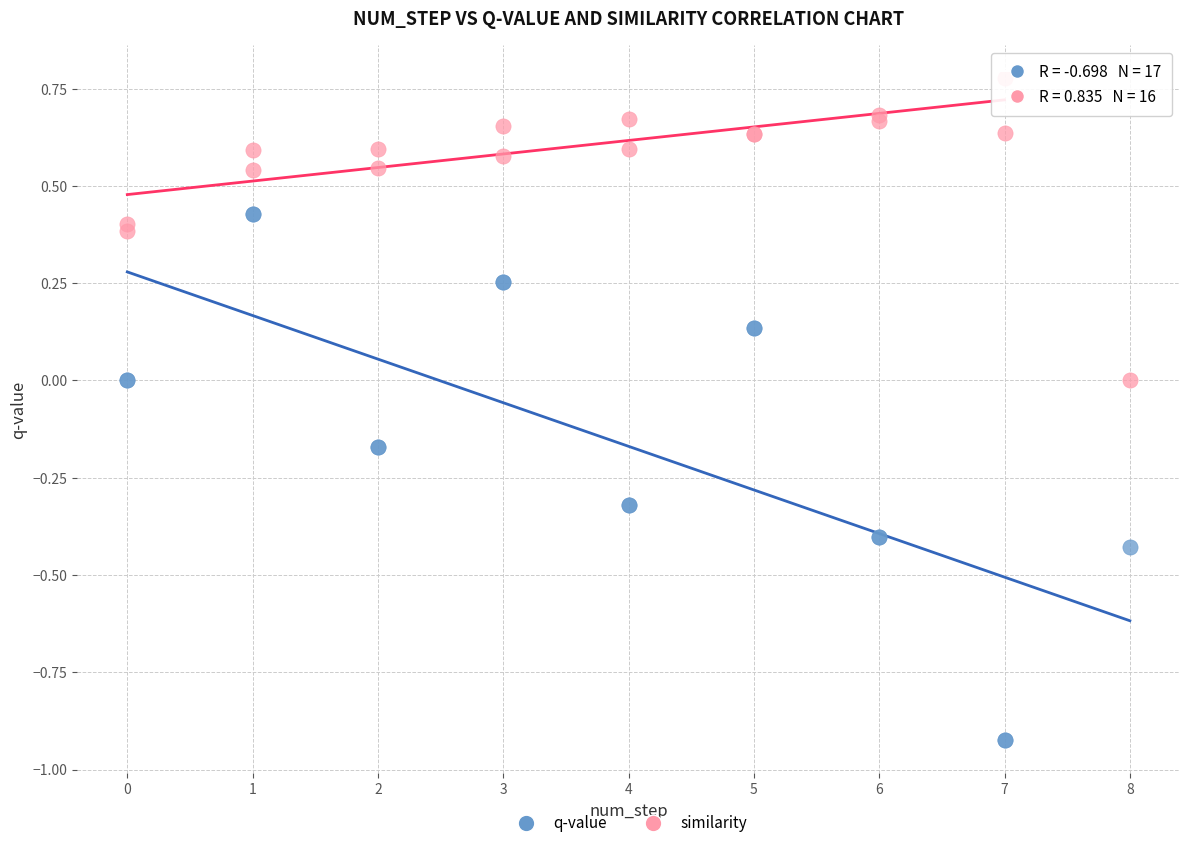

Which series reaches the minimum Y coordinate?

q-value